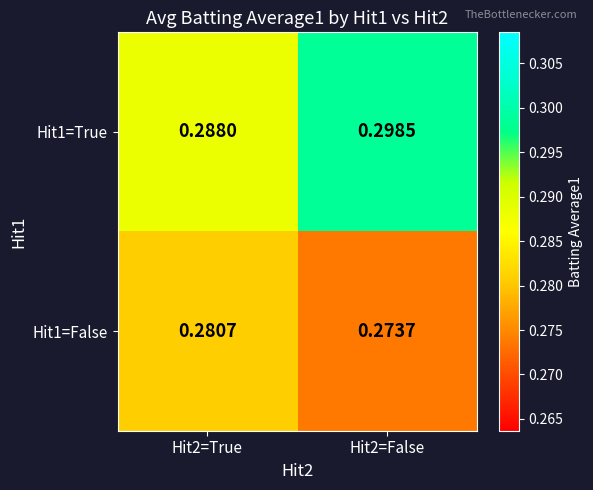

Is the value of Hit1=True at Hit2=True greater than the value of Hit1=False at Hit2=True?

Yes